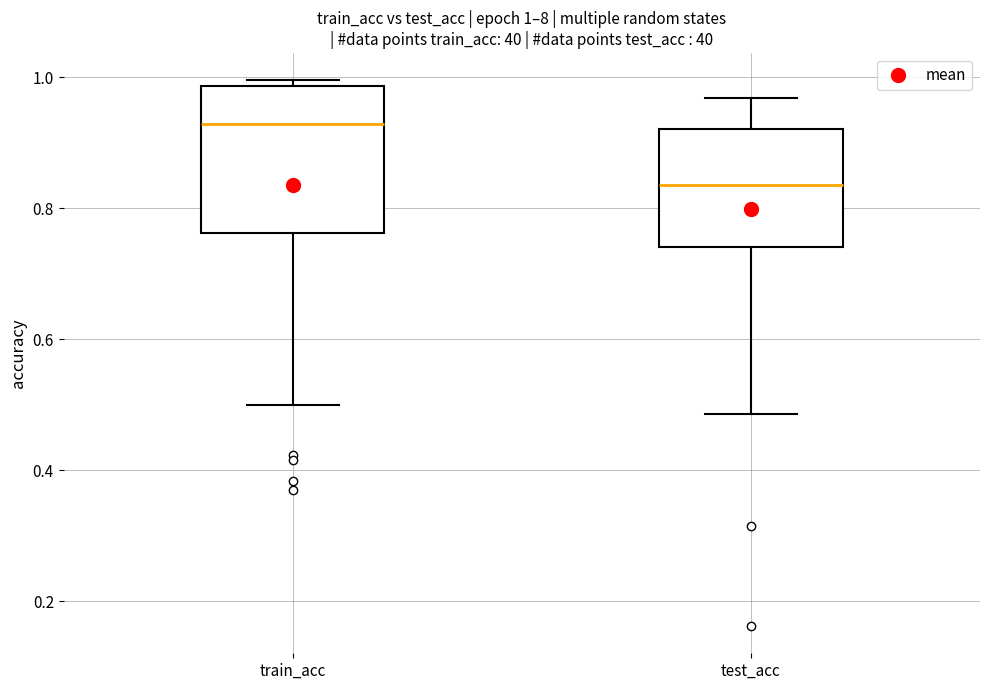

Which box has the highest median line?

train_acc